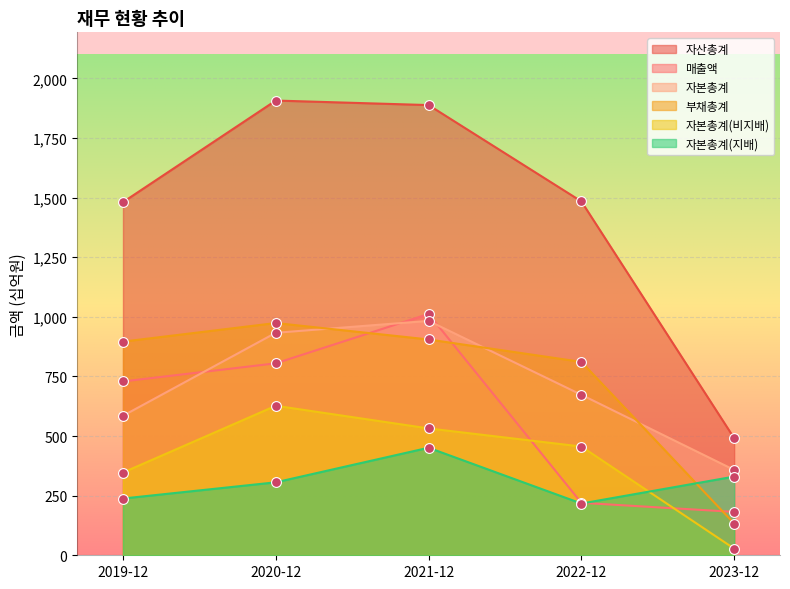

At how many categories does at least one series exceed 1505?

2